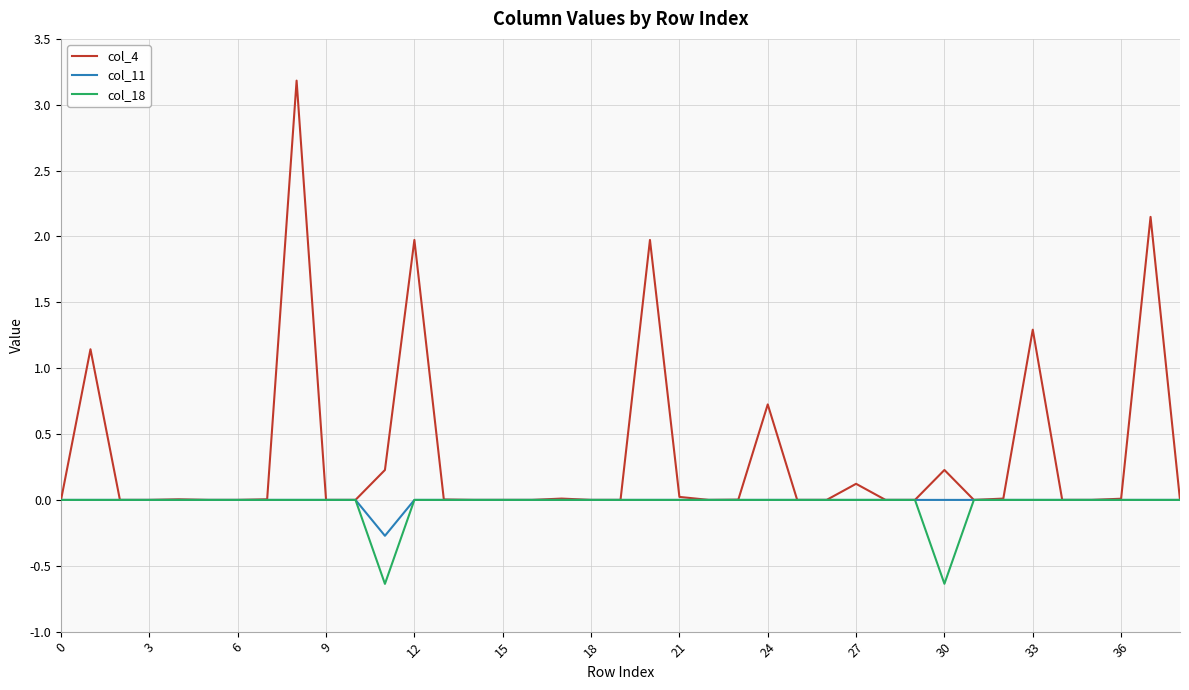

Which series has the largest total across all categories?

col_4